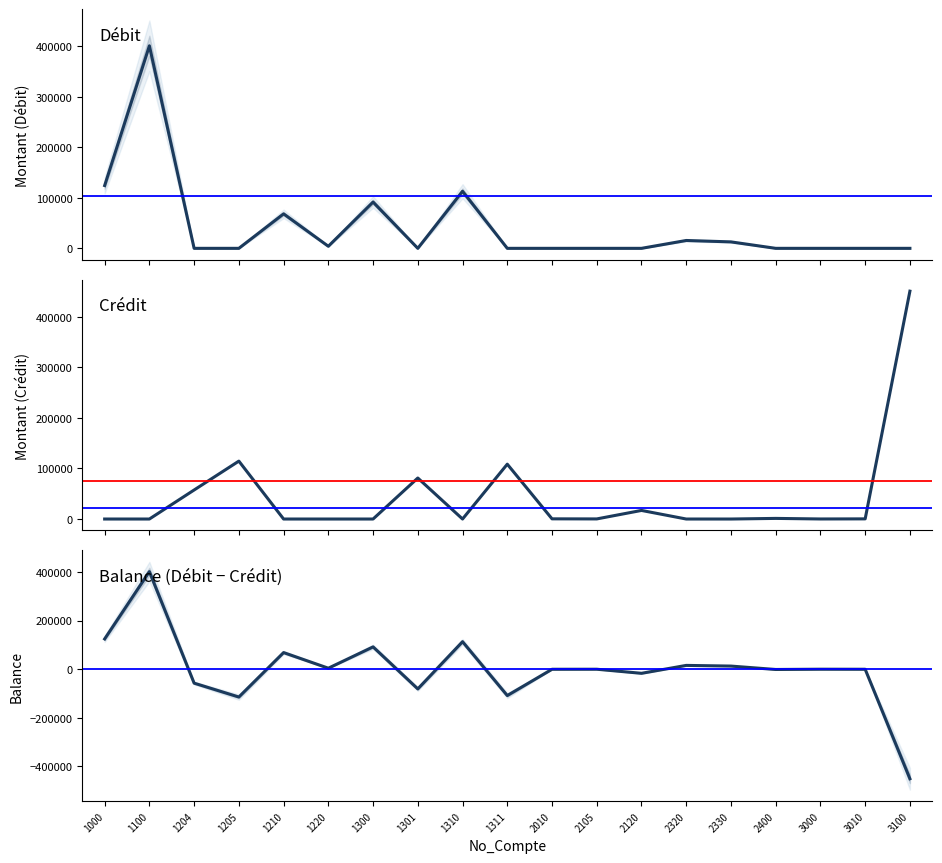

Which series has the widest spread of values?

Crédit